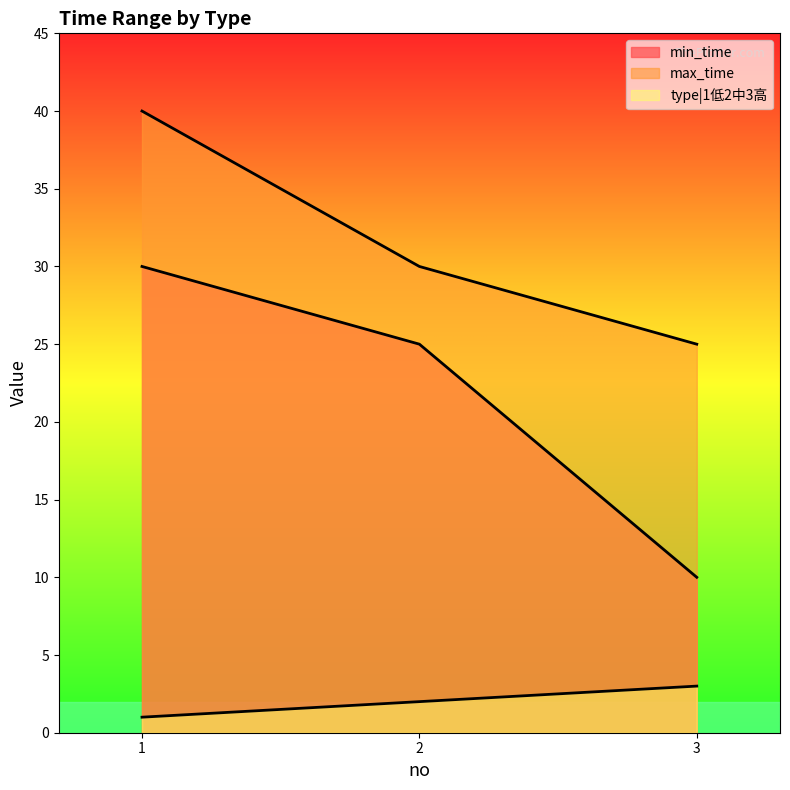

True or false: type|1低2中3高 has a value of 1 at 1.

True